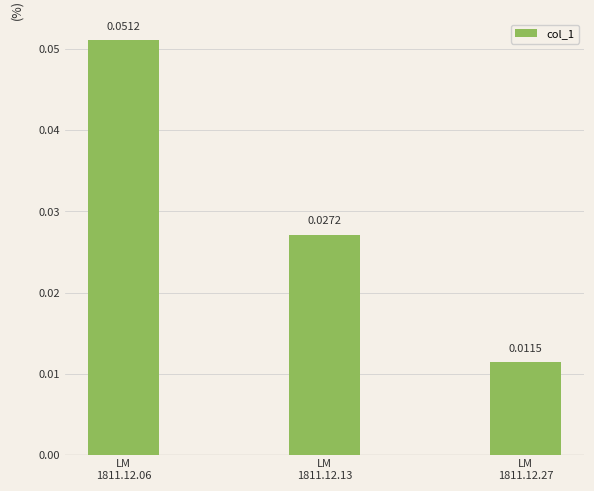

How many values are between 0 and 1?

3